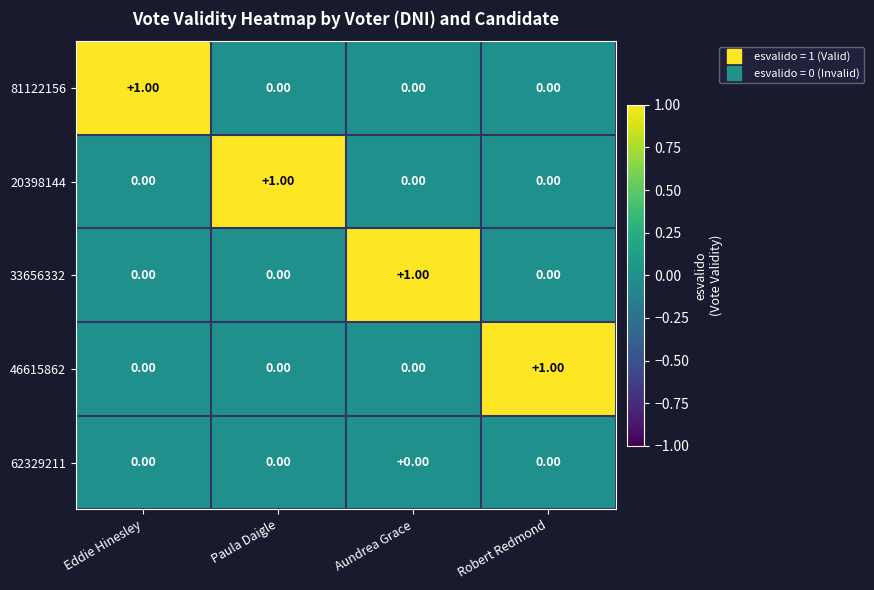

At which label does 81122156 reach its peak?

Eddie Hinesley